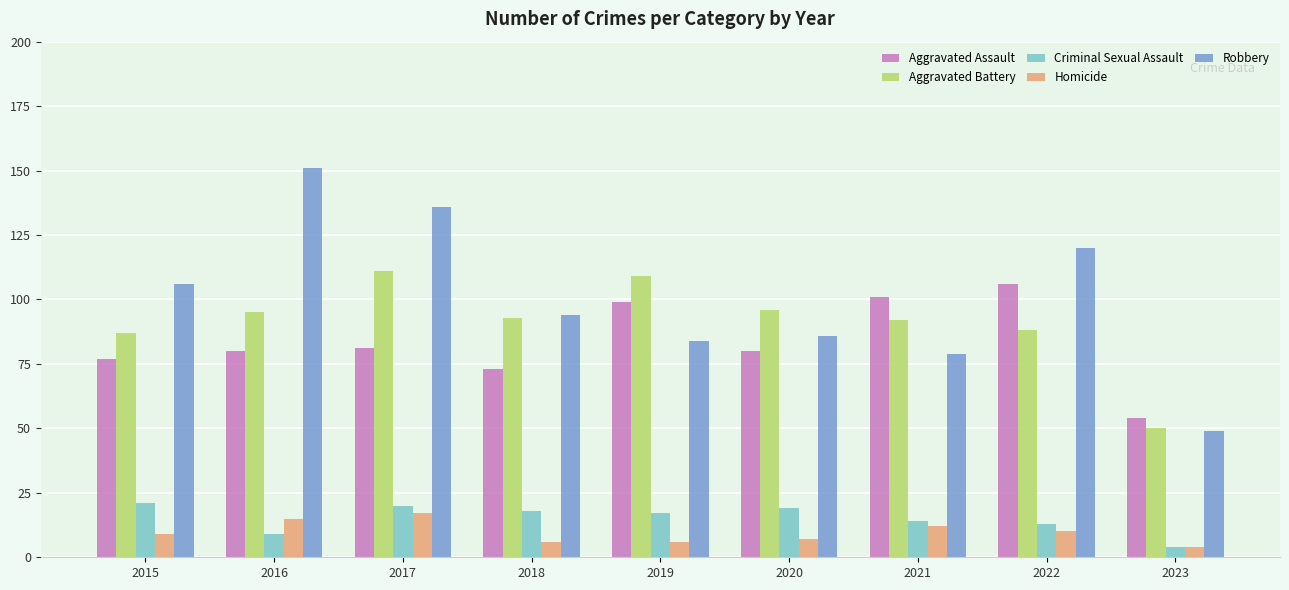

What value does the Homicide series have at 2015?

9